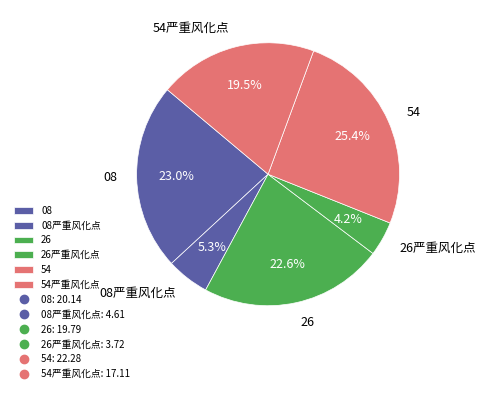

To the nearest percent, what is the combined percentage of 08严重风化点 and 26严重风化点?

10%